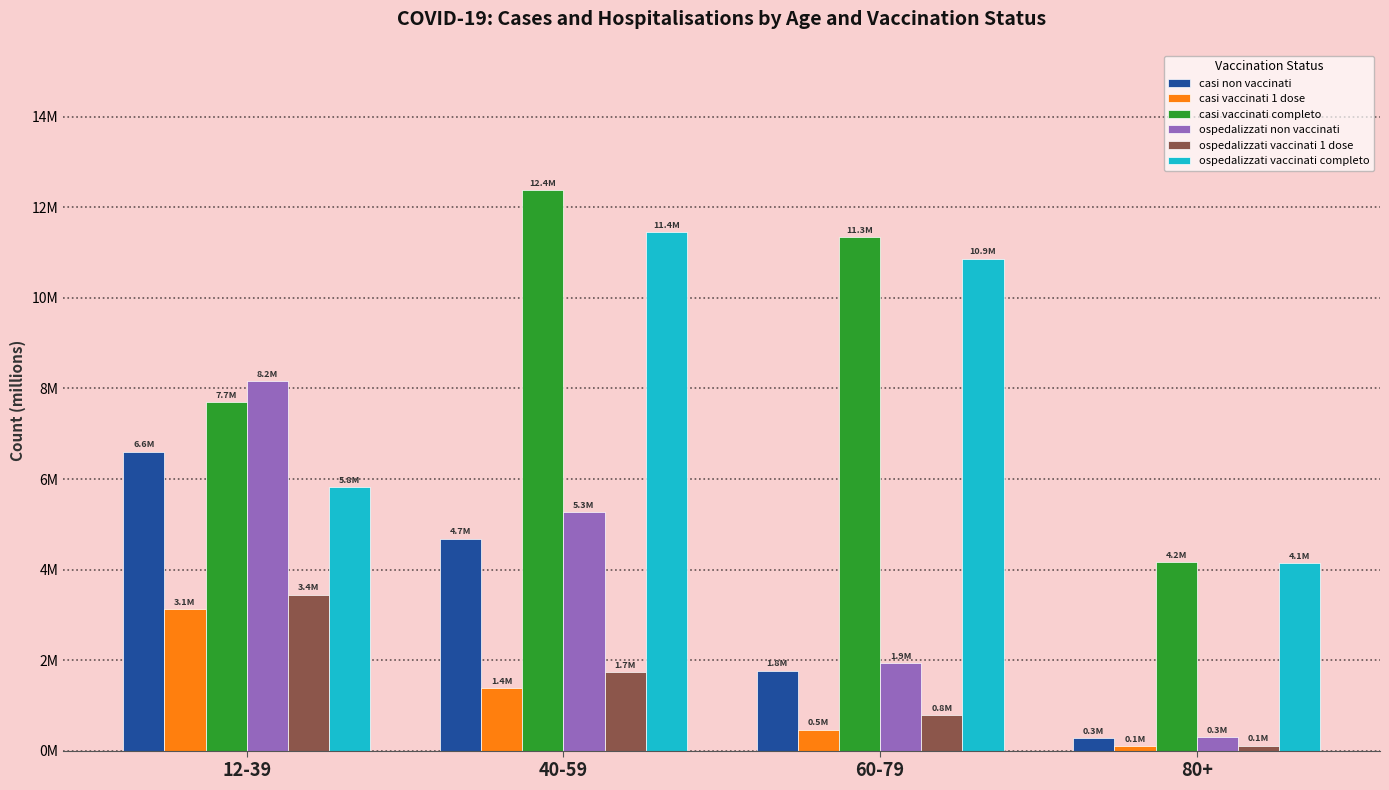

What are all the series names shown in the legend?

casi non vaccinati, casi vaccinati 1 dose, casi vaccinati completo, ospedalizzati non vaccinati, ospedalizzati vaccinati 1 dose, ospedalizzati vaccinati completo